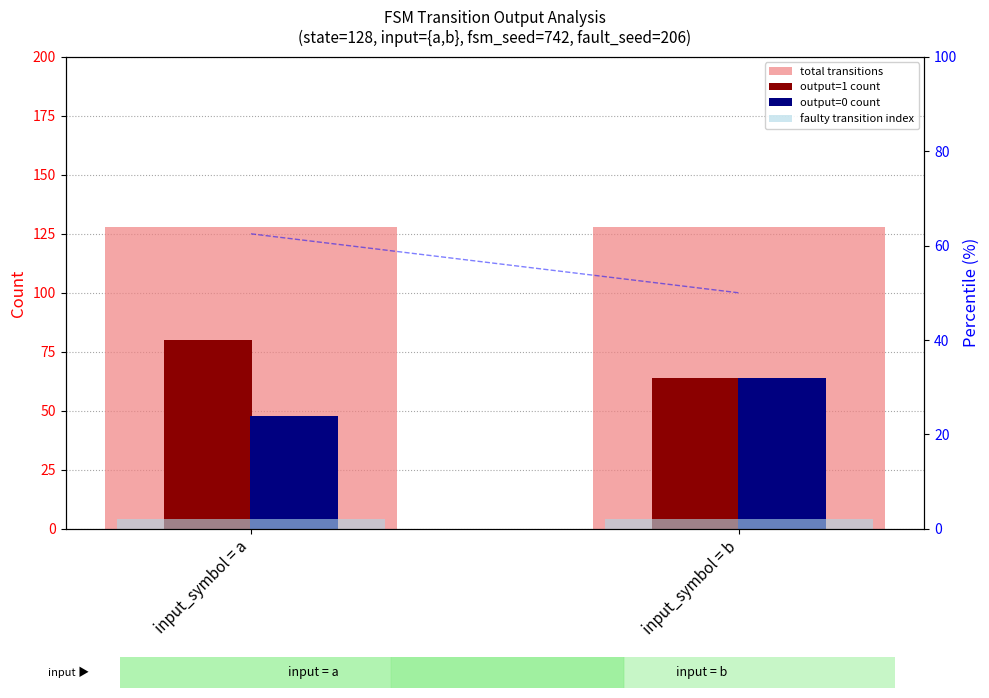

List the labels in order of output=1 count value, largest first.

input_symbol = a, input_symbol = b